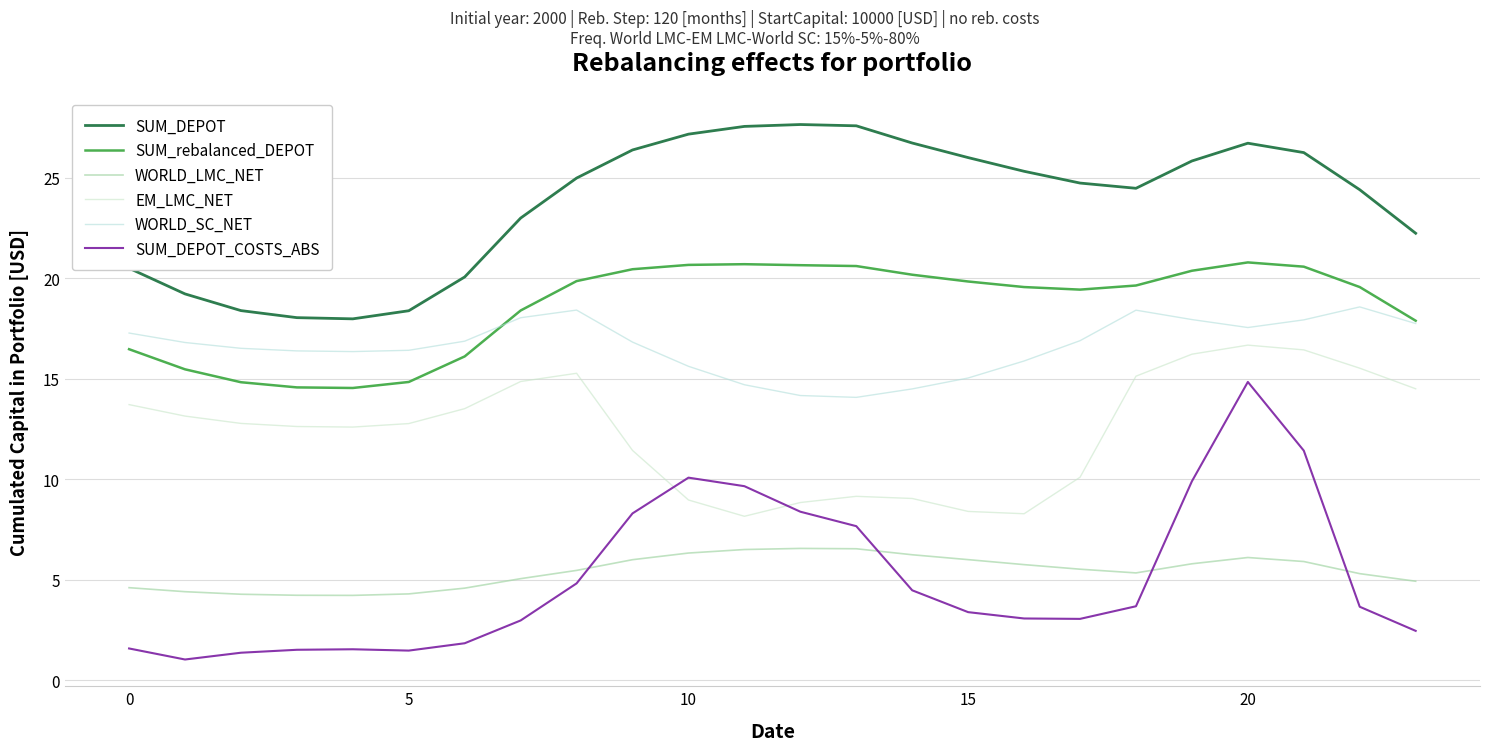

Does the chart have visible grid lines?

Yes